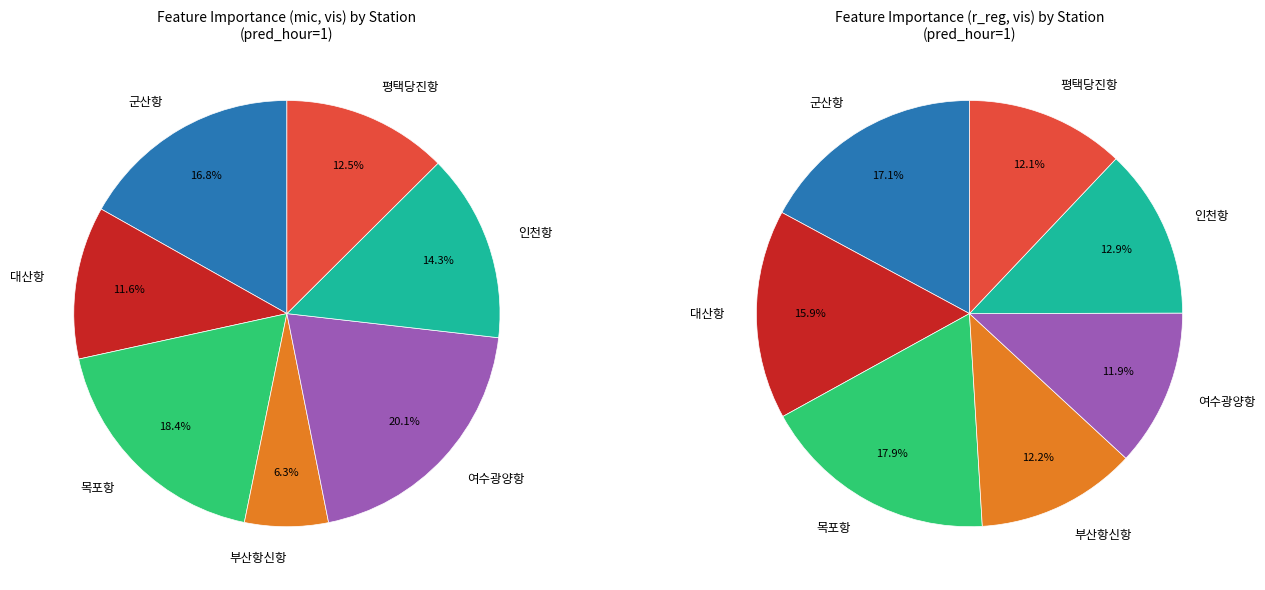

Count the number of slices in the pie.

7